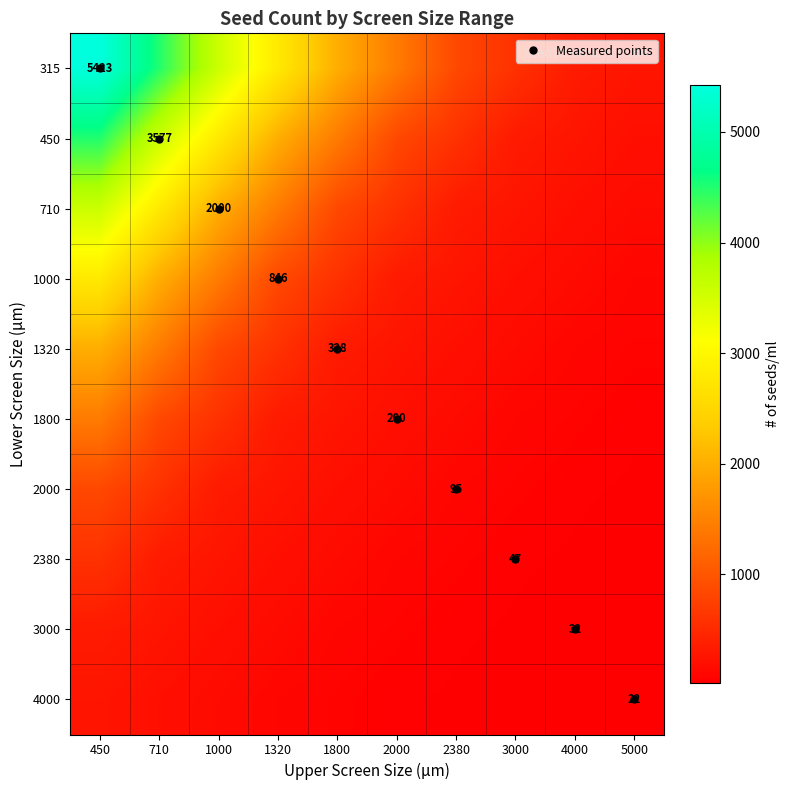

At how many categories does at least one series exceed 2532?

4